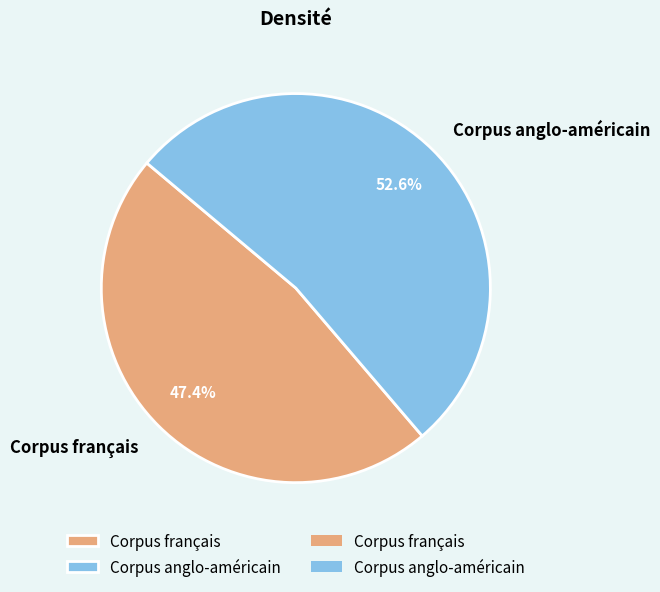

What is the largest slice in the pie chart?

Corpus anglo-américain